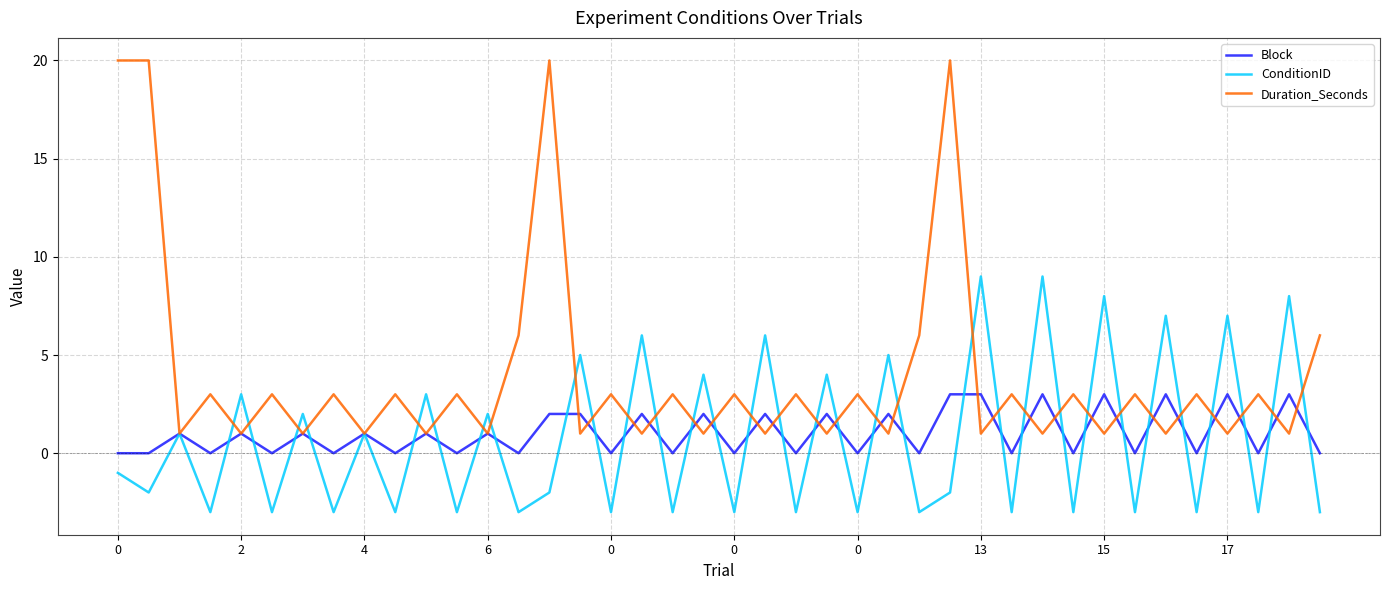

List the series in order of their peak value, lowest first.

Block, ConditionID, Duration_Seconds